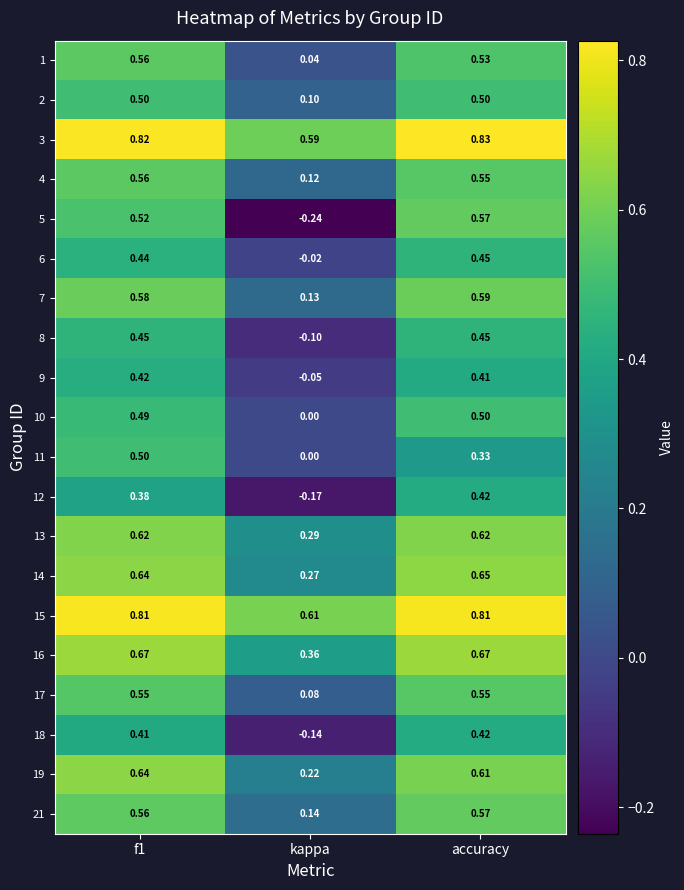

Count the number of data series in this chart.

20